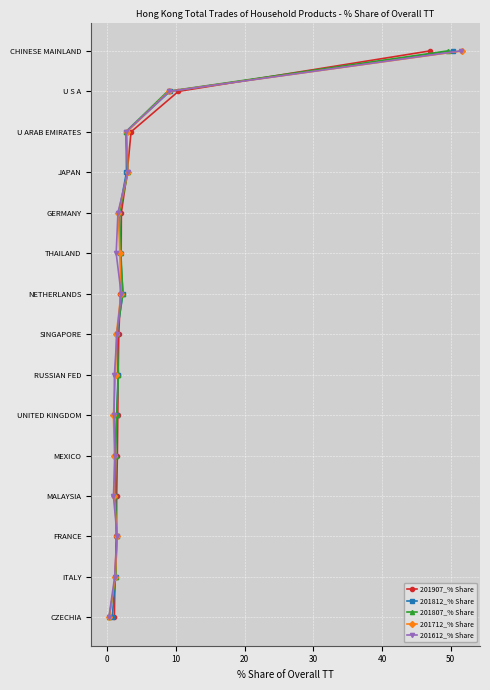

How many categories are shown in the chart?

15